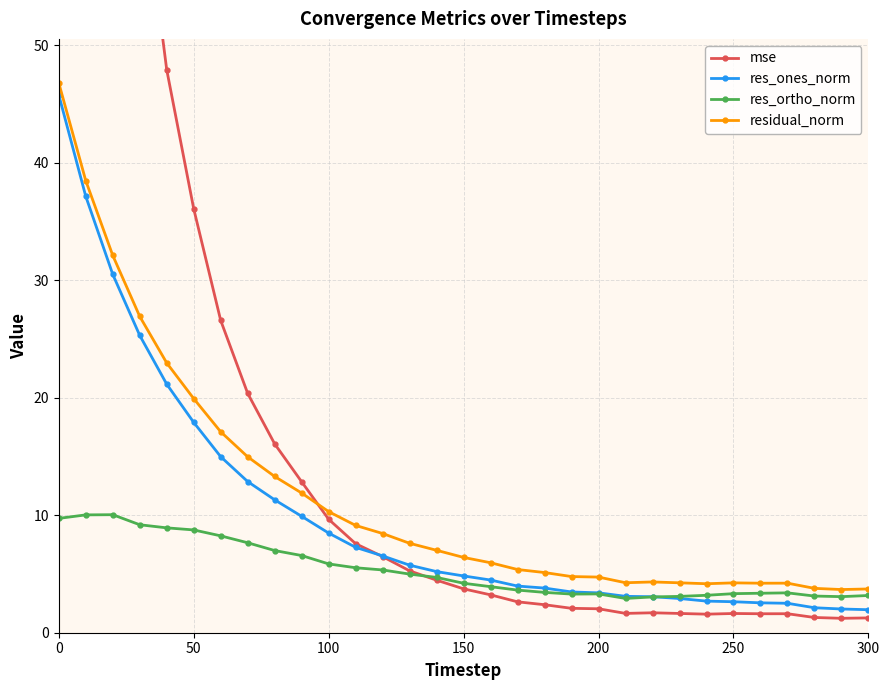

True or false: residual_norm and res_ortho_norm intersect in this chart.

False